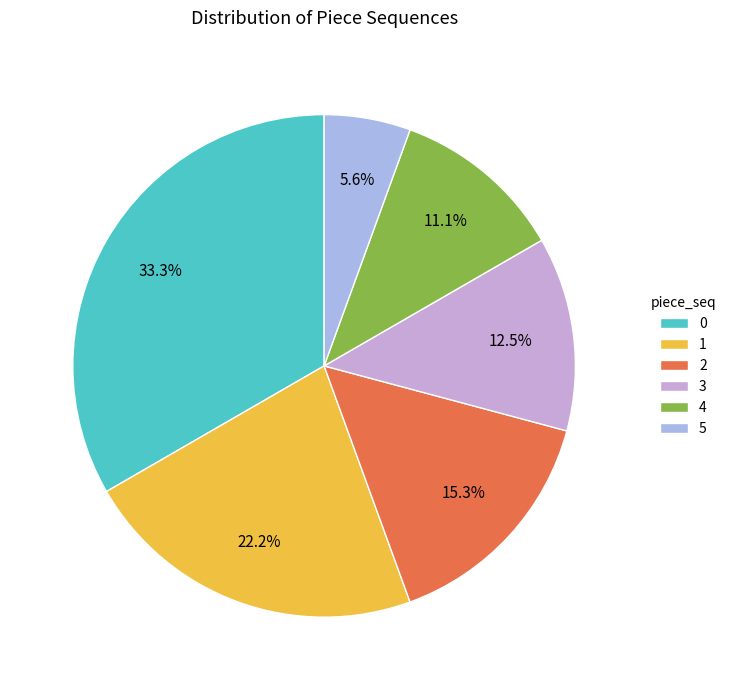

What percentage is the 5 slice, to the nearest percent?

6%